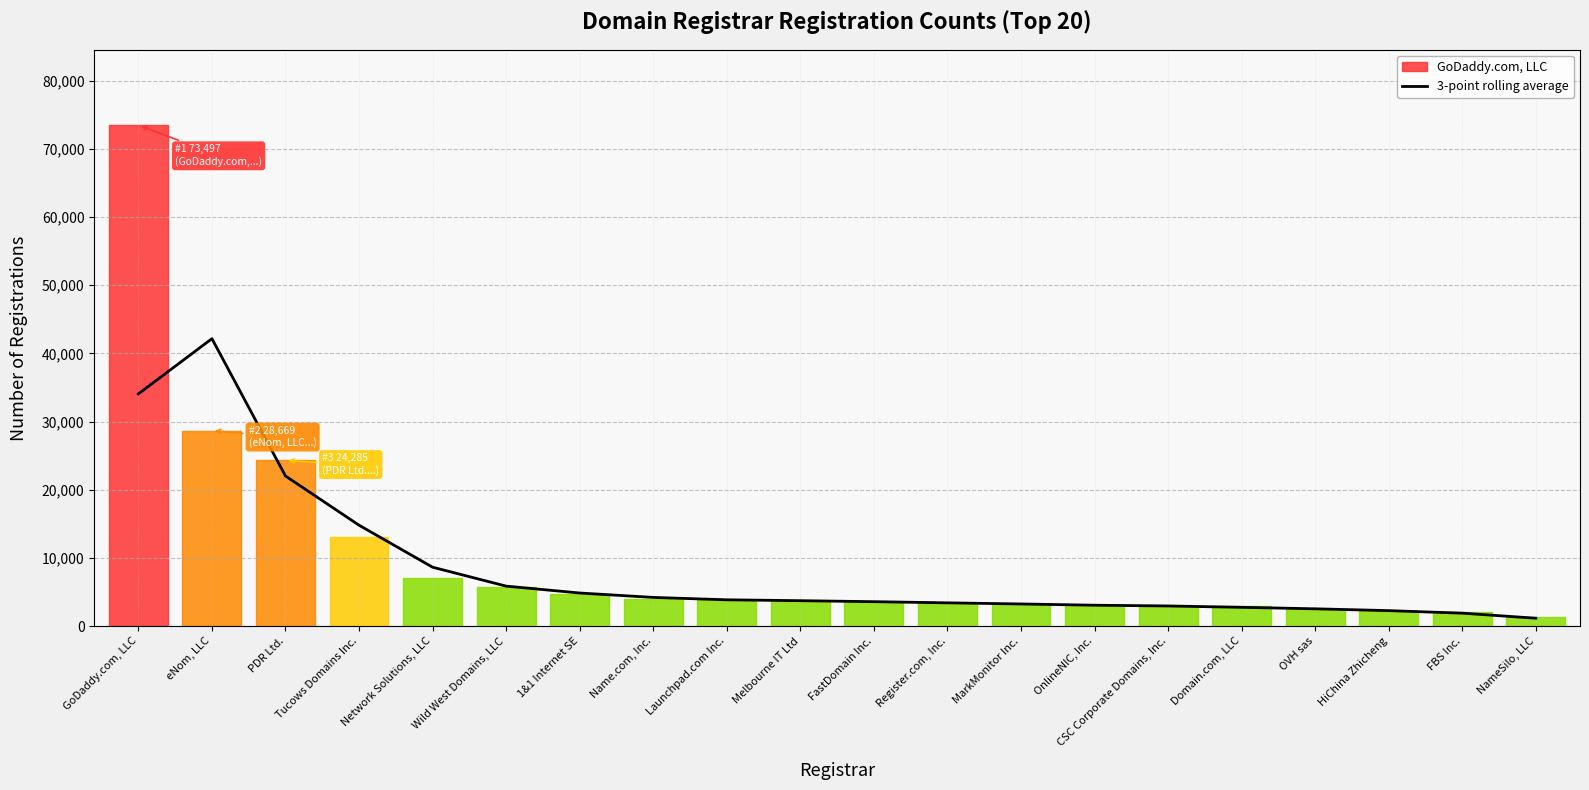

The chart shows a value of 4854.0 at 1&1 Internet SE. True or false?

True